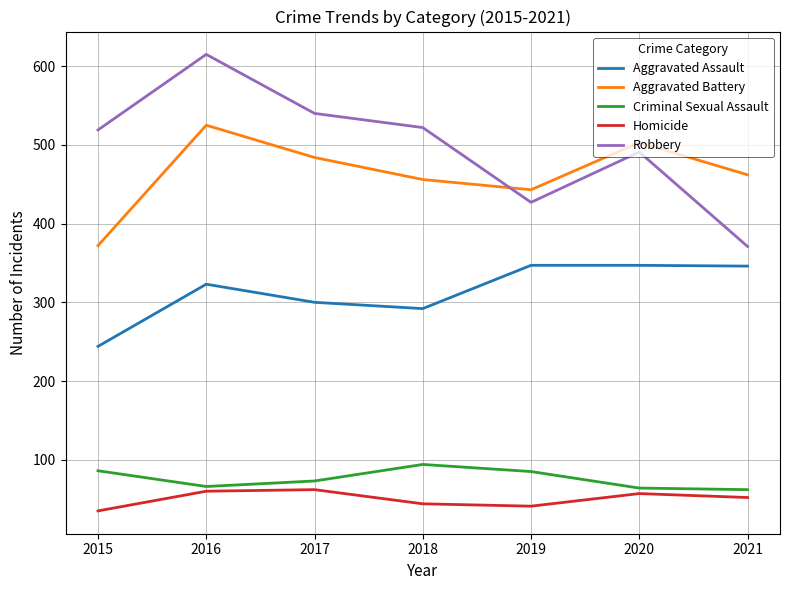

Is the value of Robbery at 2017 greater than the value of Aggravated Assault at 2017?

Yes